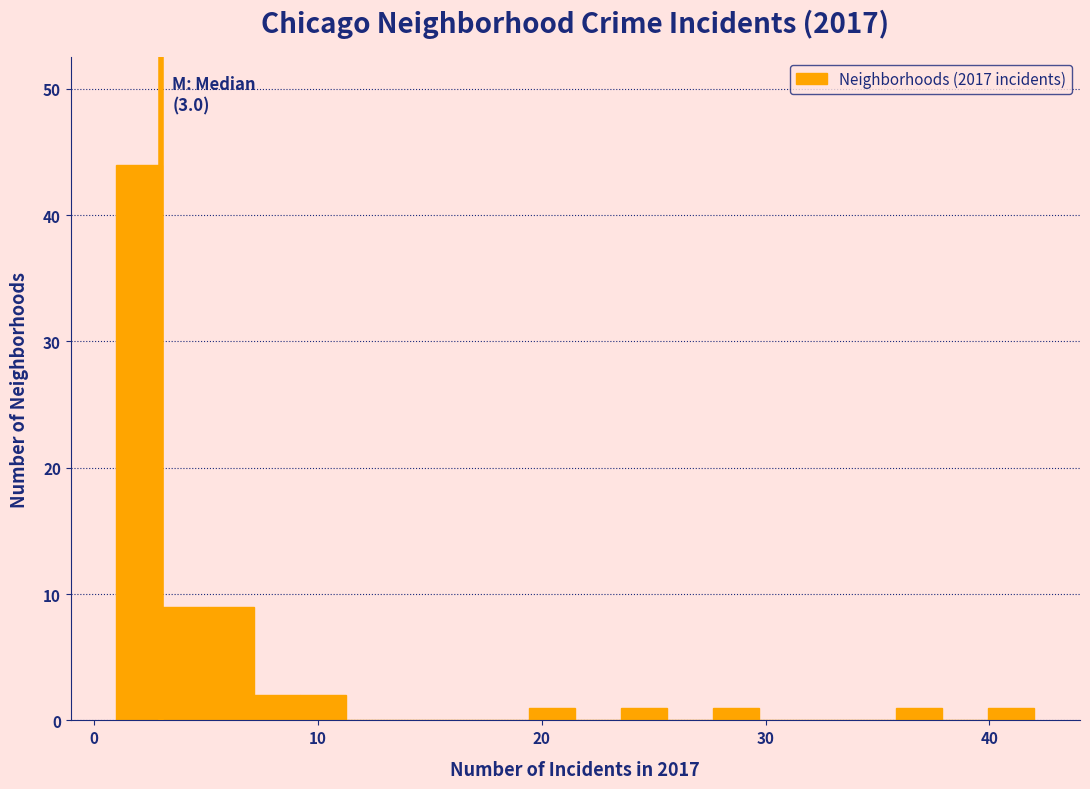

Around what value on the x-axis is the tallest bar? Give the approximate position of its centre, as read against the axis.

2